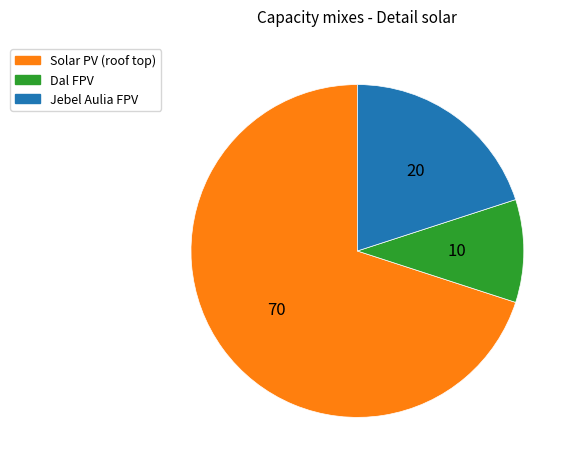

What is the ratio of the value at Dal FPV to the value at Jebel Aulia FPV?

0.5